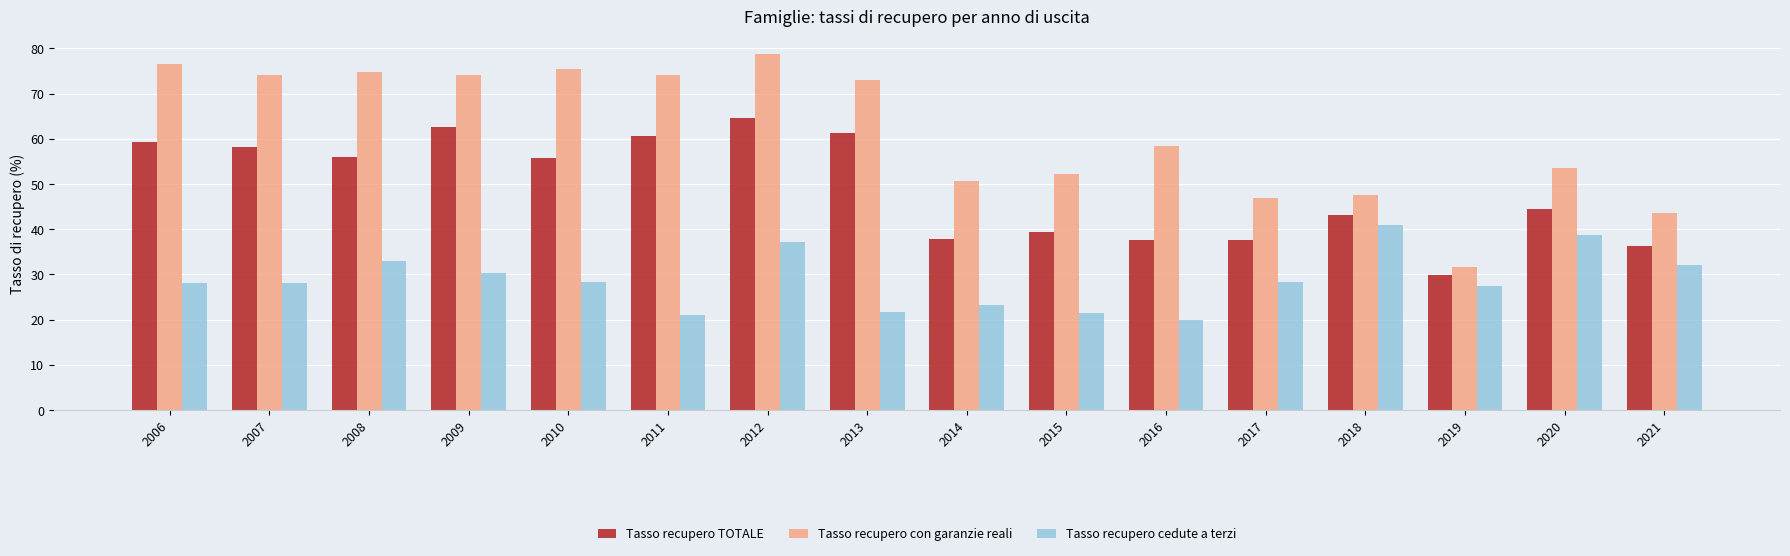

The value of Tasso recupero cedute a terzi at 2007 is 49.3. True or false?

False